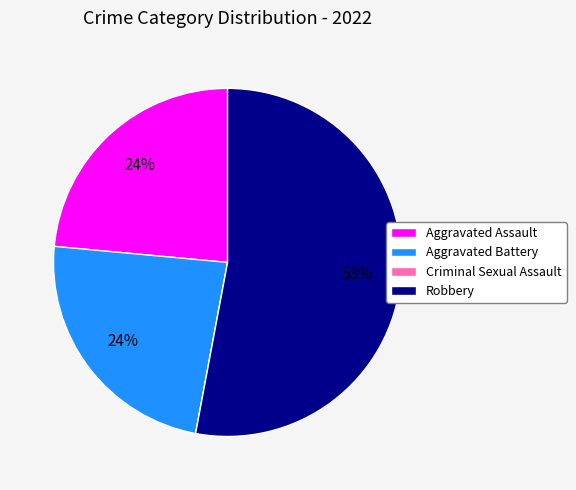

What percentage is the Aggravated Assault slice, to the nearest percent?

24%